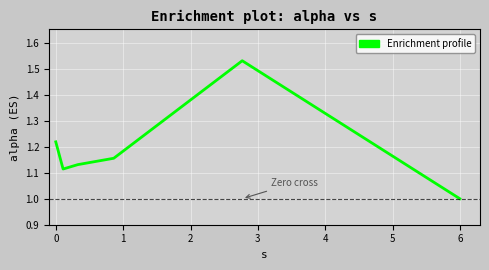

True or false: the data has more than 0 interior local peaks.

True